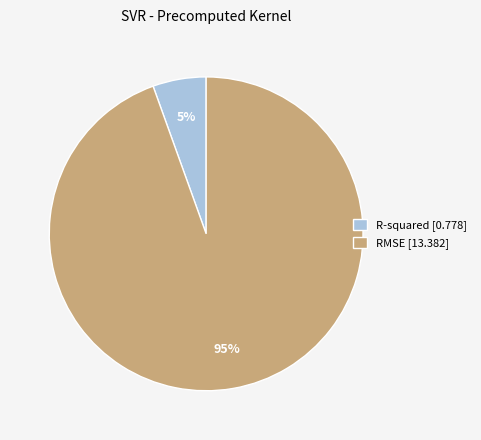

To the nearest percent, what is the combined percentage of RMSE and R-squared?

100%